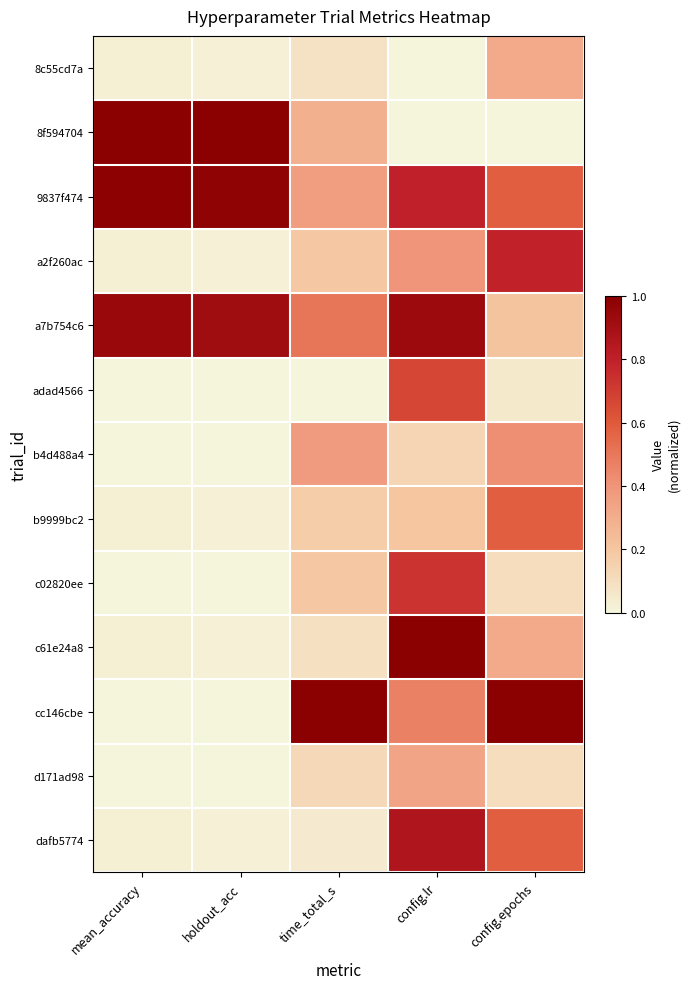

At which category is the sum across all series the highest?

config.lr